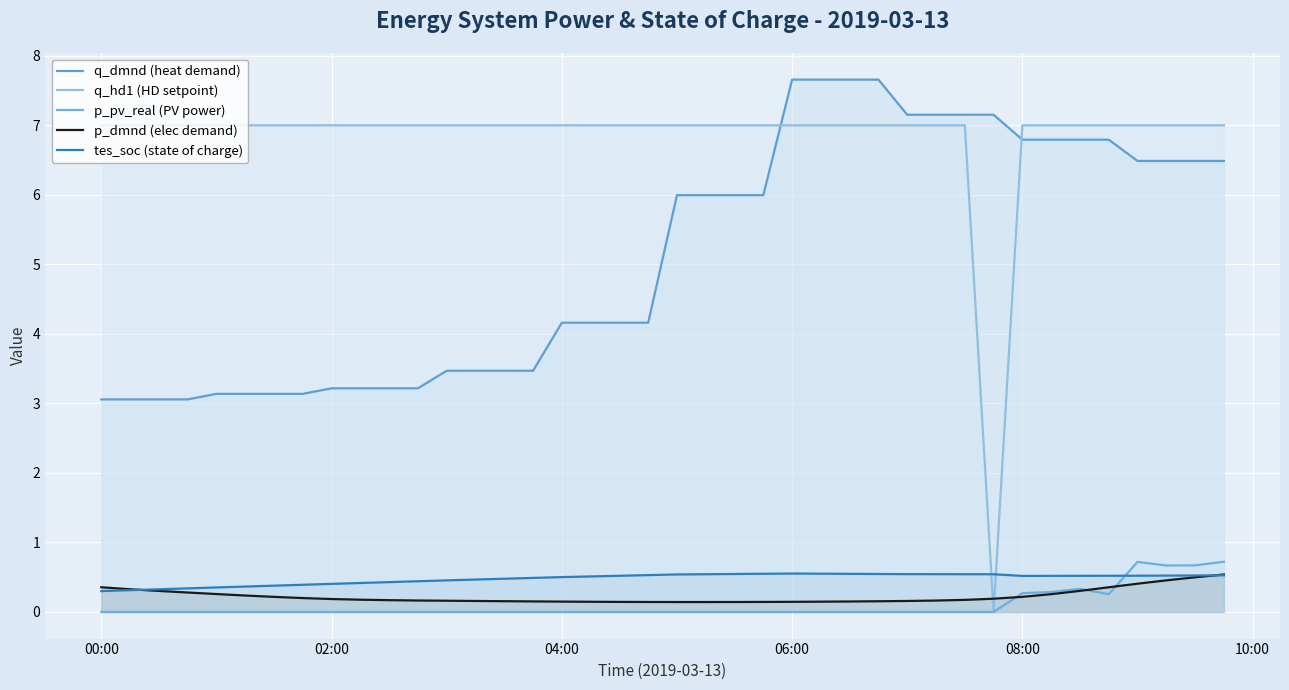

Which series has the largest total across all categories?

q_hd1 (HD setpoint)